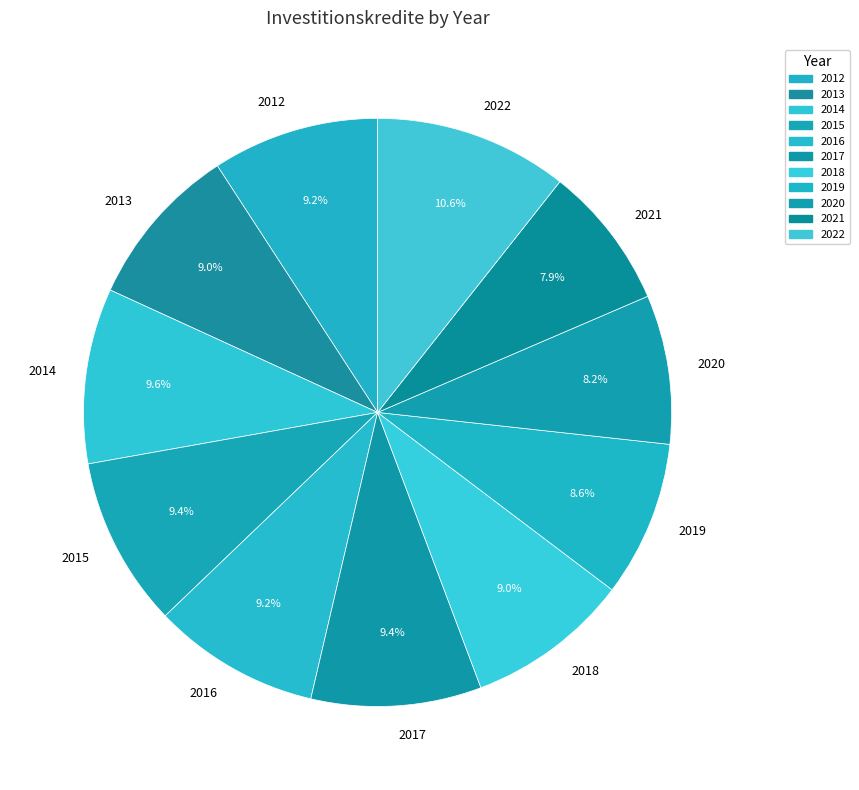

To the nearest percent, what is the average slice percentage?

9%